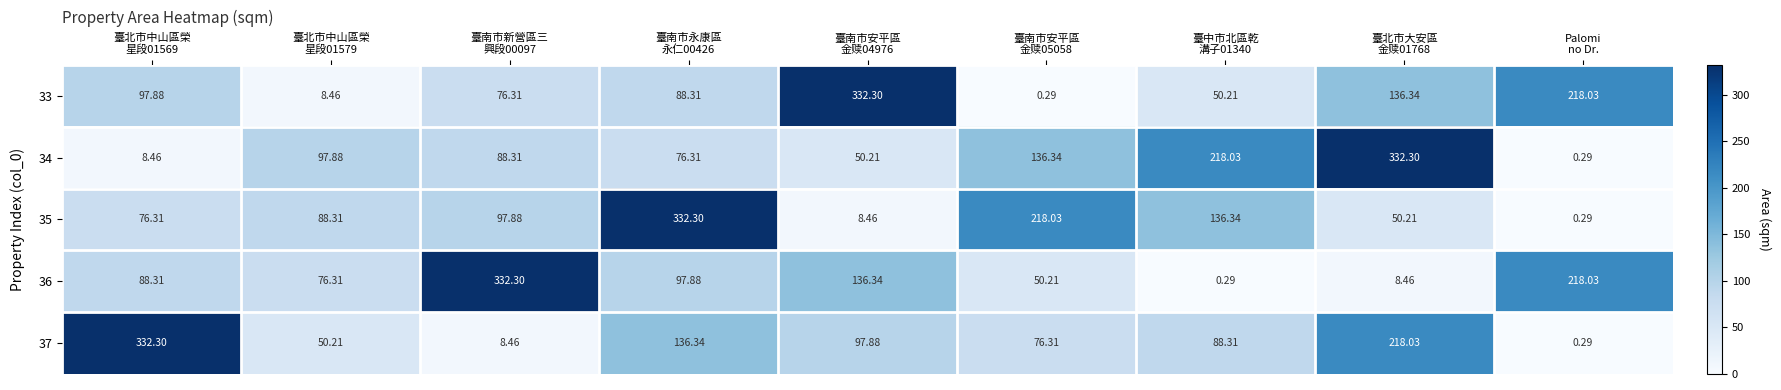

How many series are shown in this chart?

5